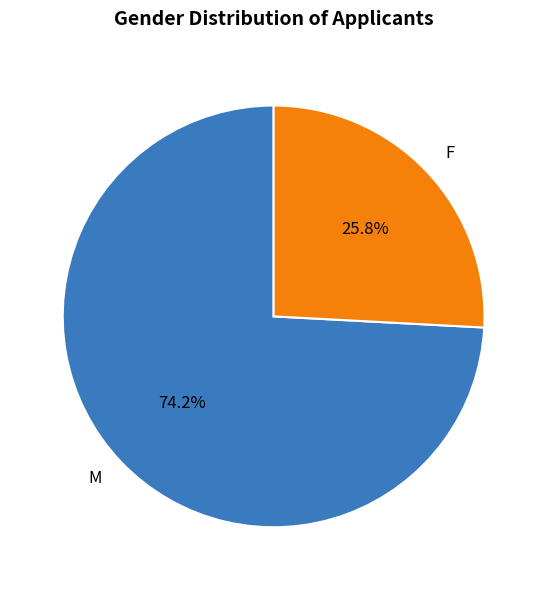

To the nearest percent, what is the difference between the F and M slice percentages?

48%